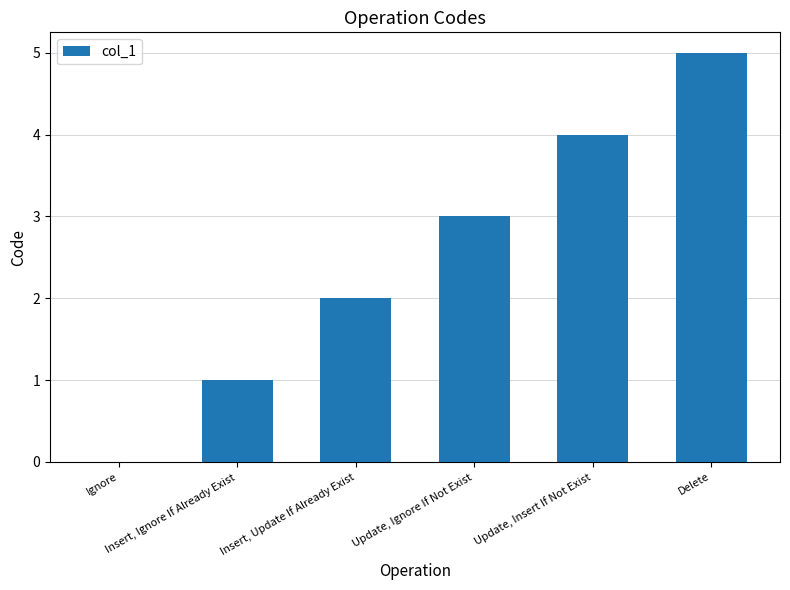

What value does the data have at Update, Ignore If Not Exist?

3